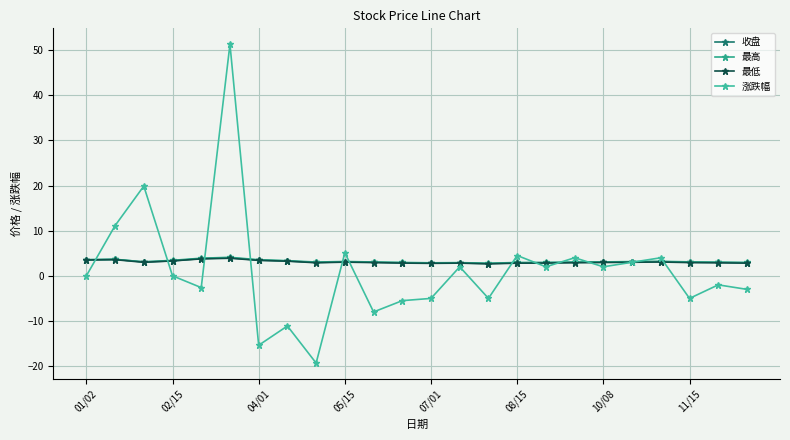

In 涨跌幅, how many points are higher than both neighbors (excluding endpoints)?

9